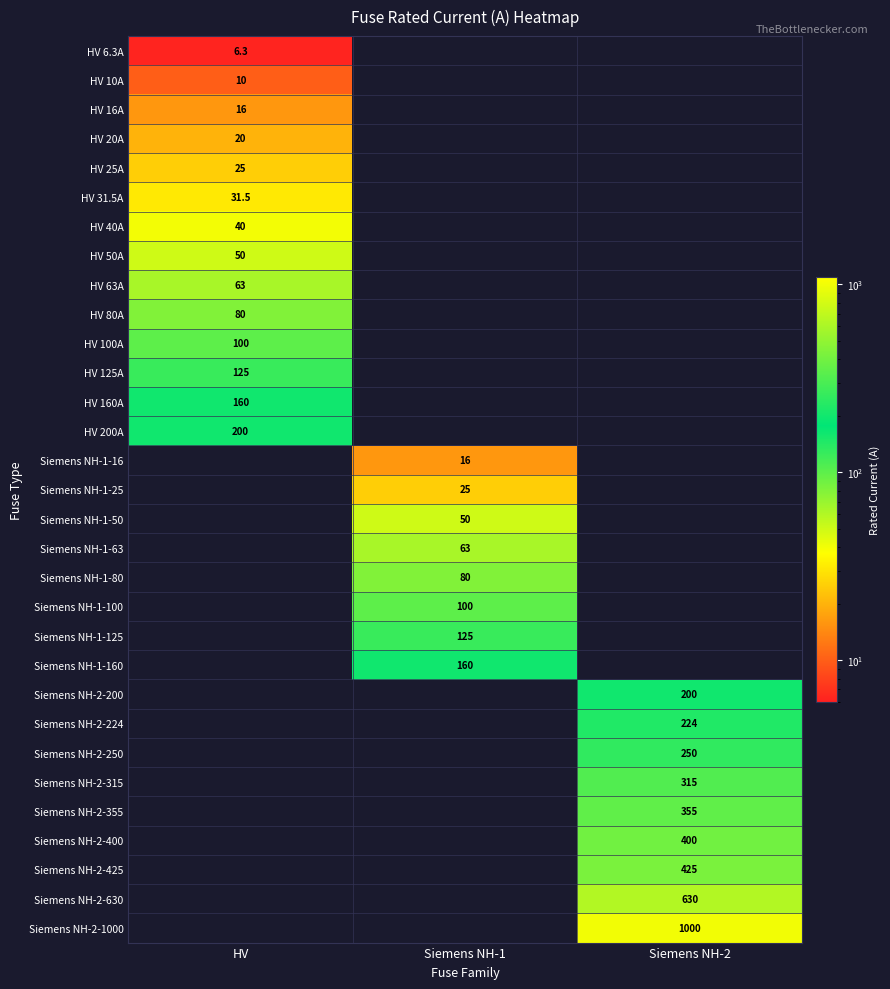

The HV 40A series shows 40.0 at HV. True or false?

True